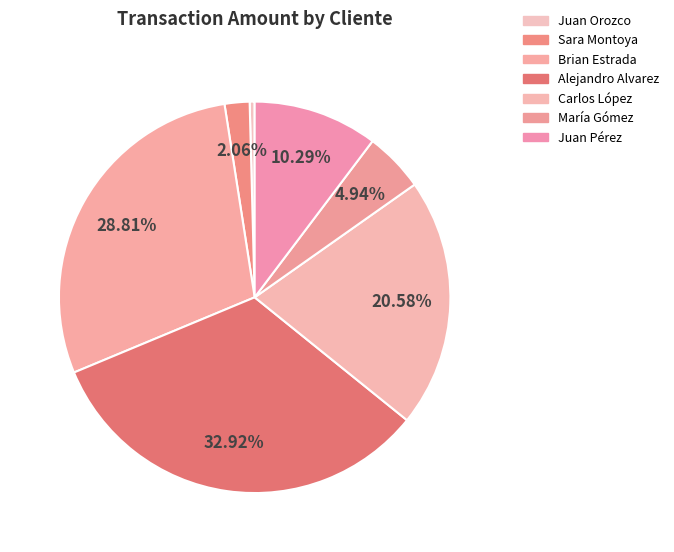

How many slices are in this pie chart?

7